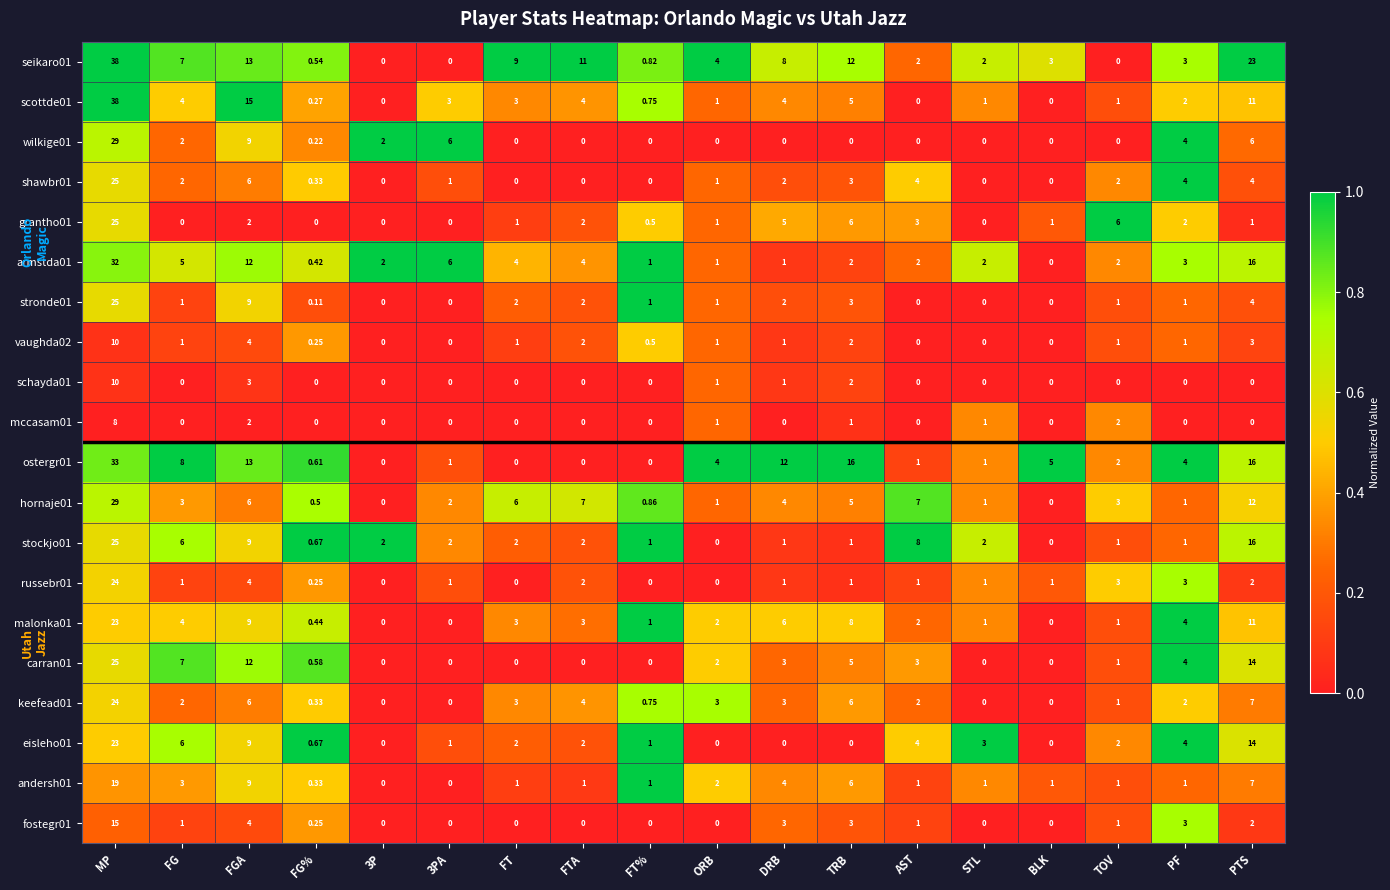

At how many categories does at least one series exceed 0?

18